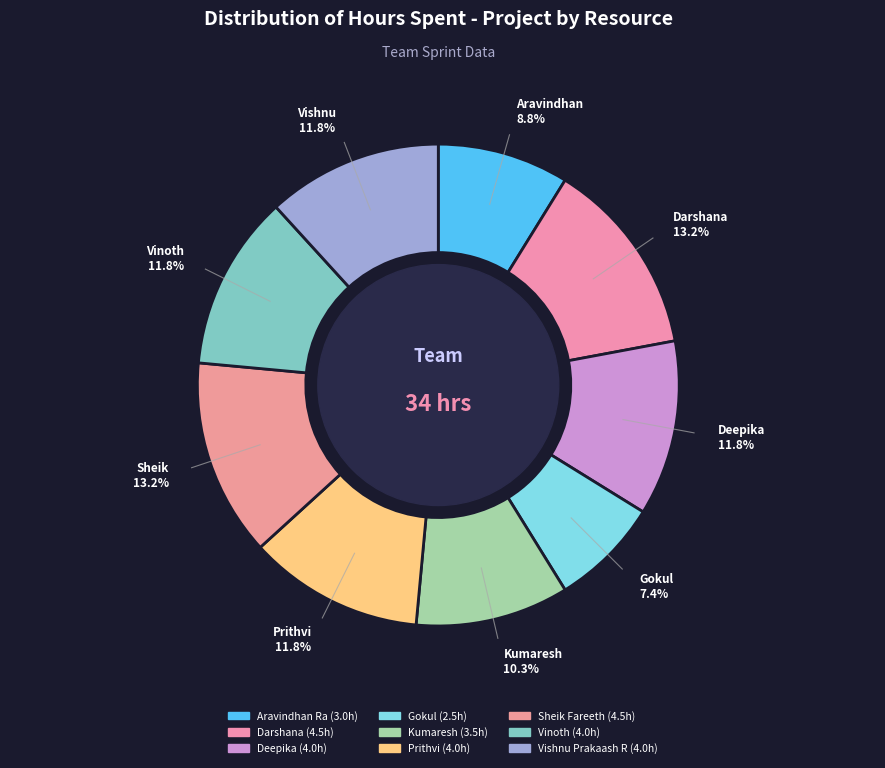

The Aravindhan Ra slice represents 23% of the pie. True or false?

False